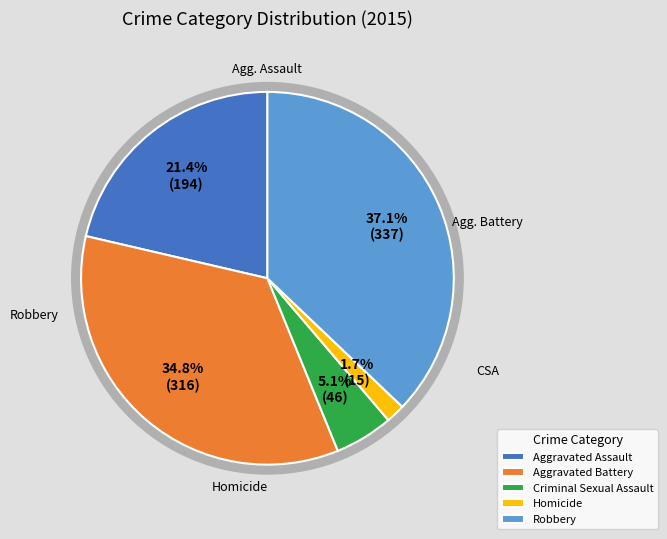

Do Homicide and Criminal Sexual Assault together represent more than half of the pie?

No